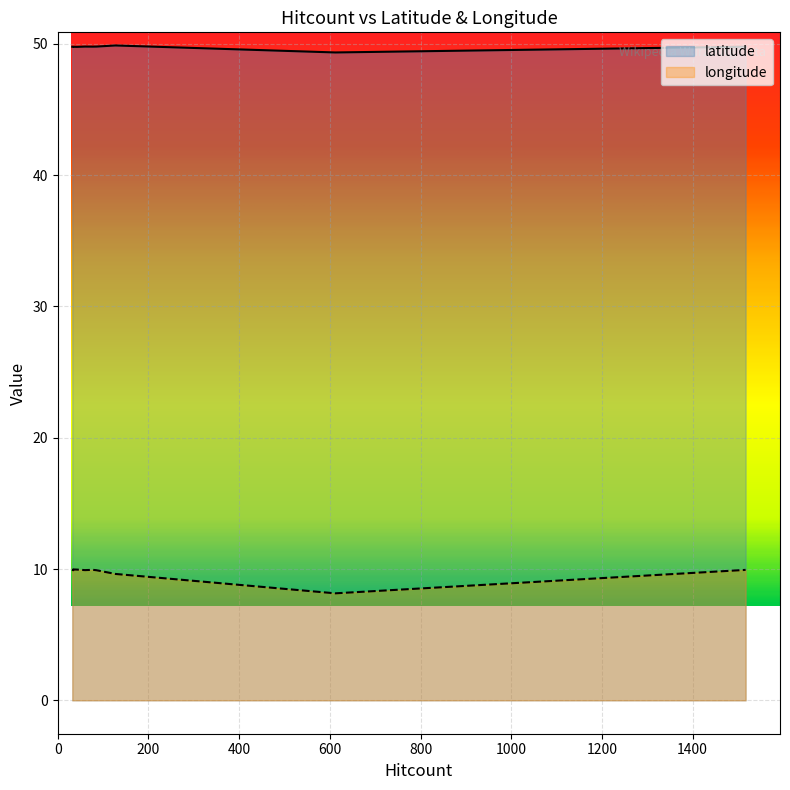

How many lines are shown in the chart?

2